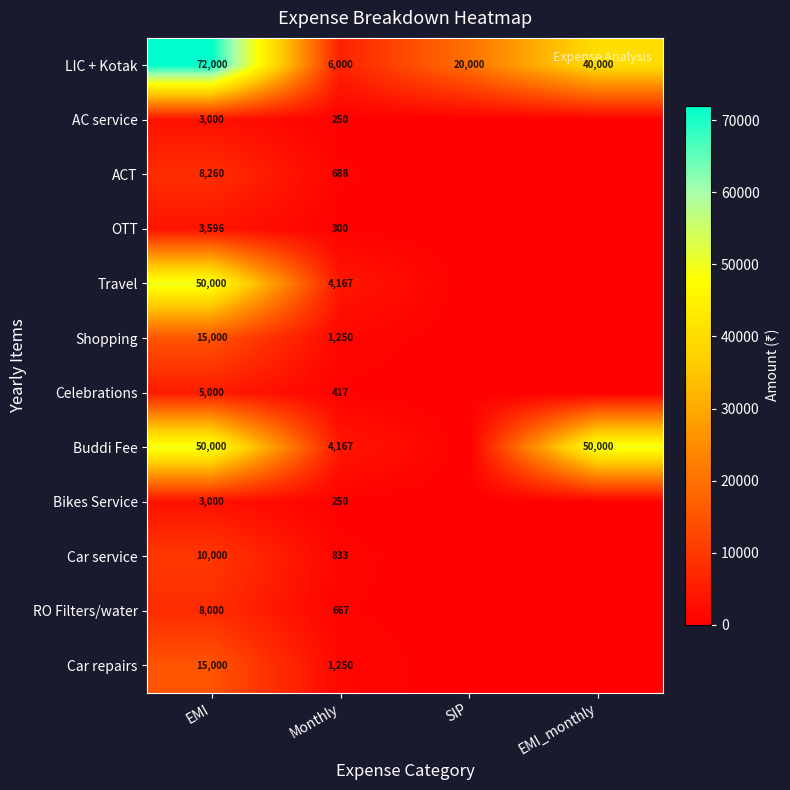

Is the value of ACT at EMI greater than the value of Car service at Monthly?

Yes